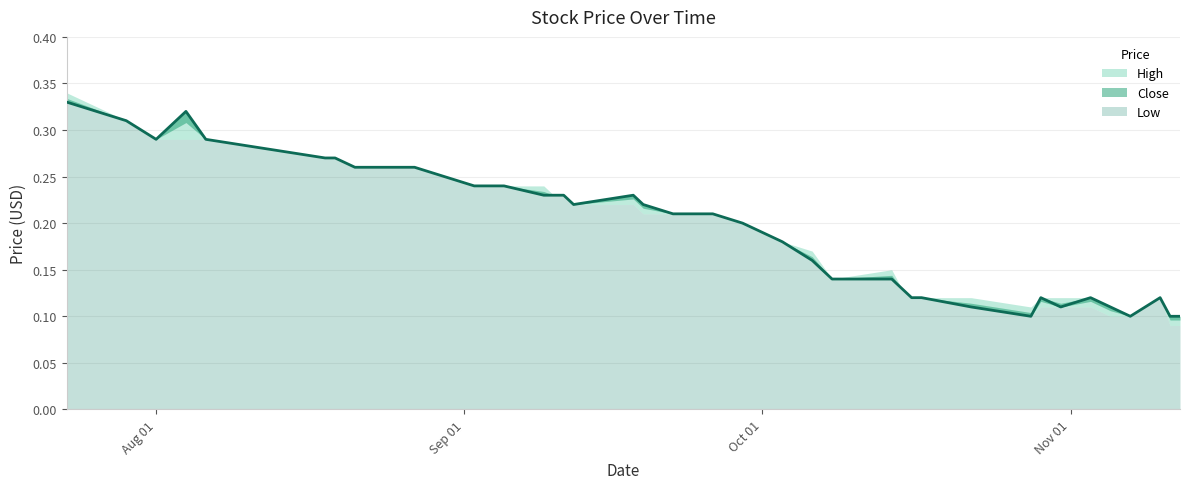

True or false: High and Low cross at least once.

False